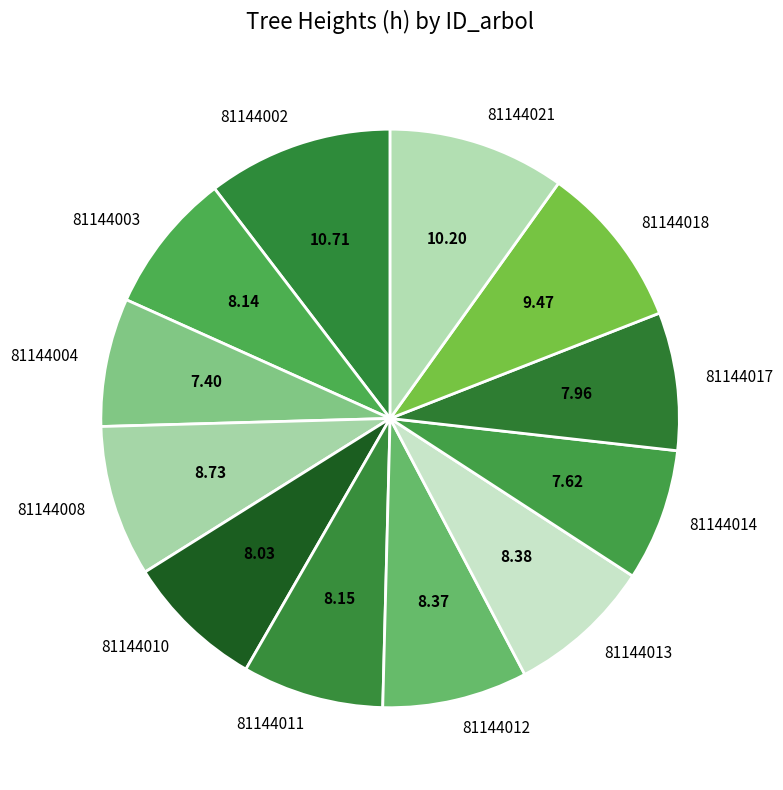

Do 81144018 and 81144004 together represent more than half of the pie?

No